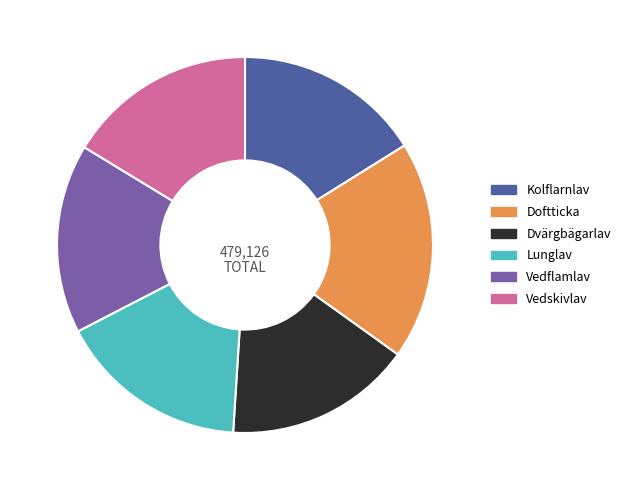

Approximately how many times larger is the value at Doftticka compared to Vedflamlav?

1.2